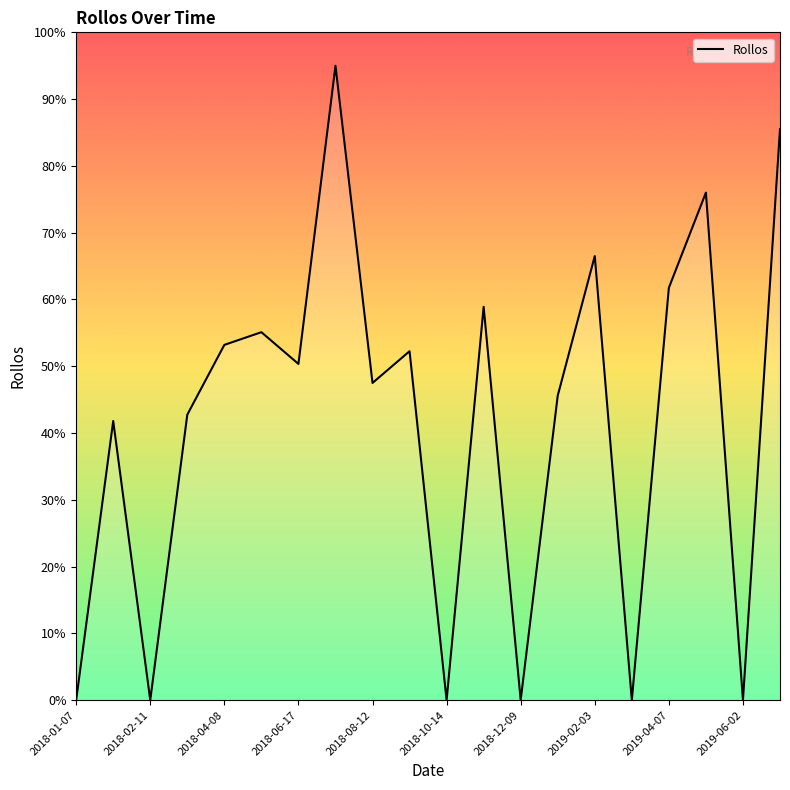

How many data points are less than 50?

10